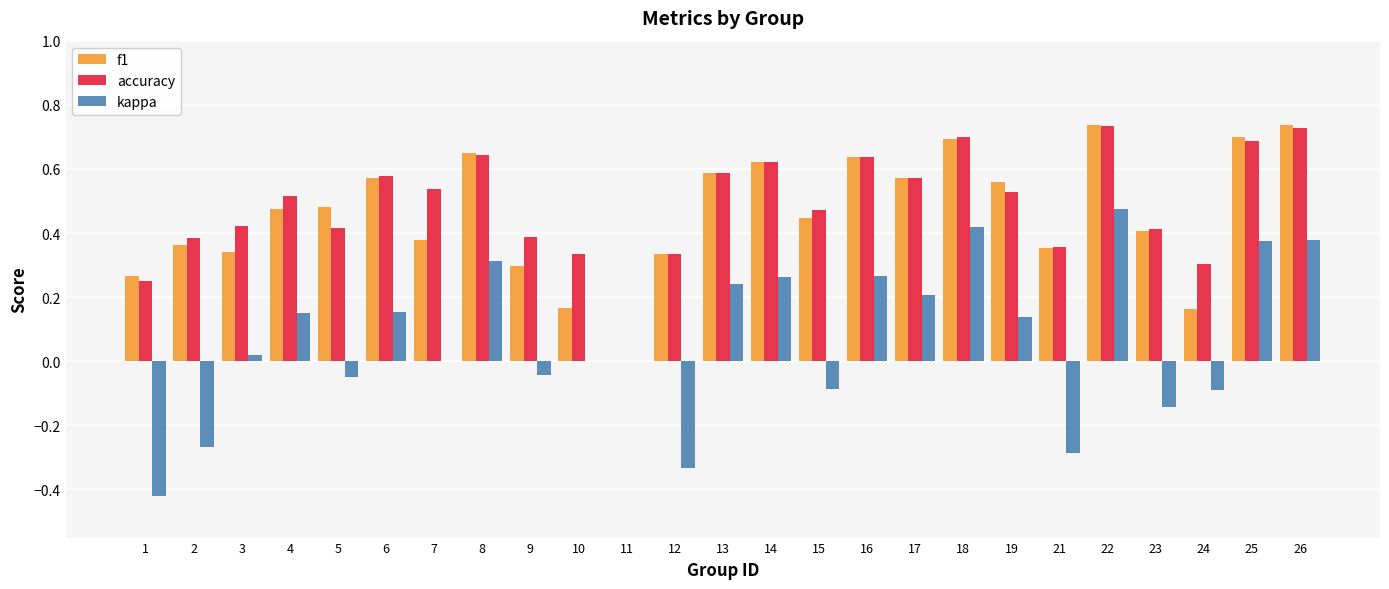

What are all the series names shown in the legend?

f1, accuracy, kappa